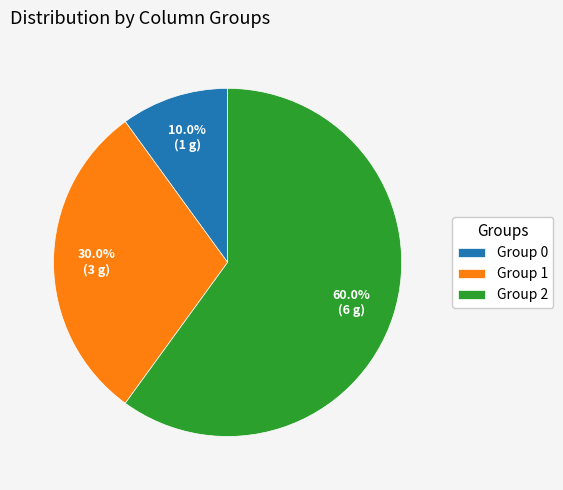

Count the number of slices in the pie.

3